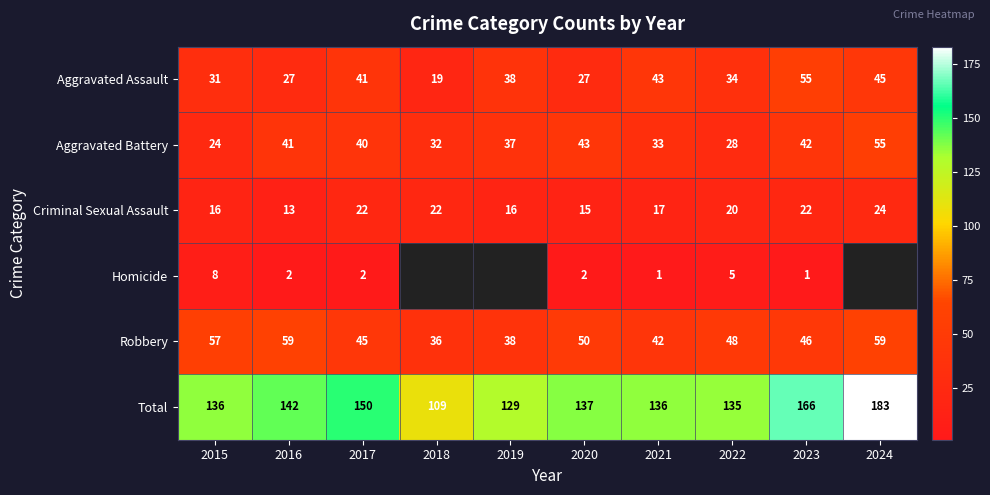

What is the sum of the Aggravated Battery values at 2023 and 2020?

85